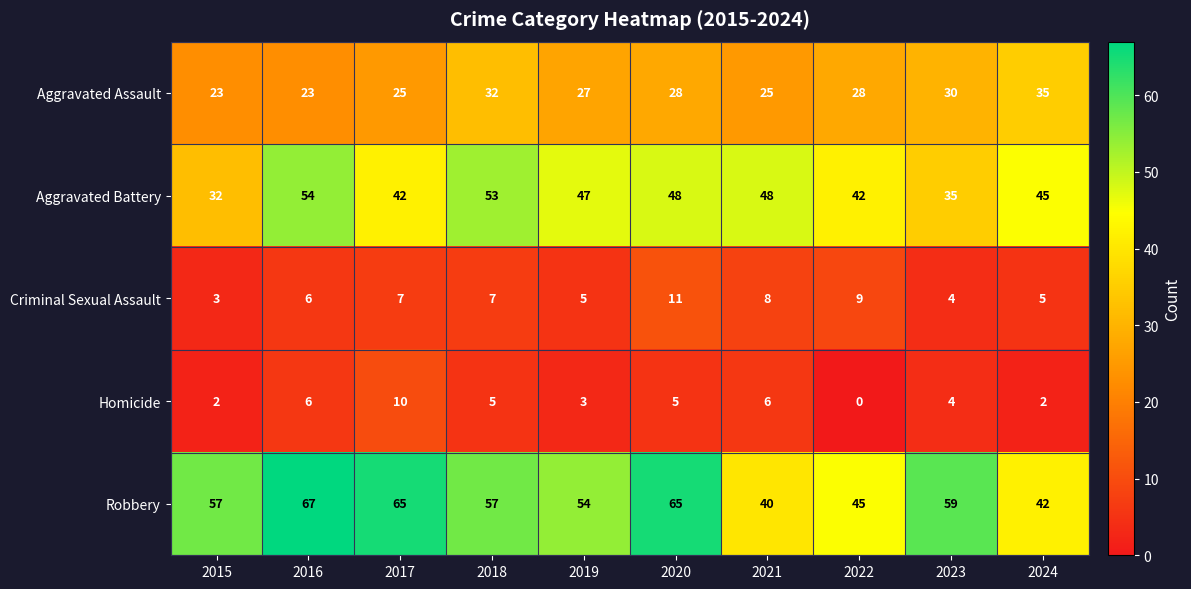

Which series changed the most between 2015 and 2018?

Aggravated Battery